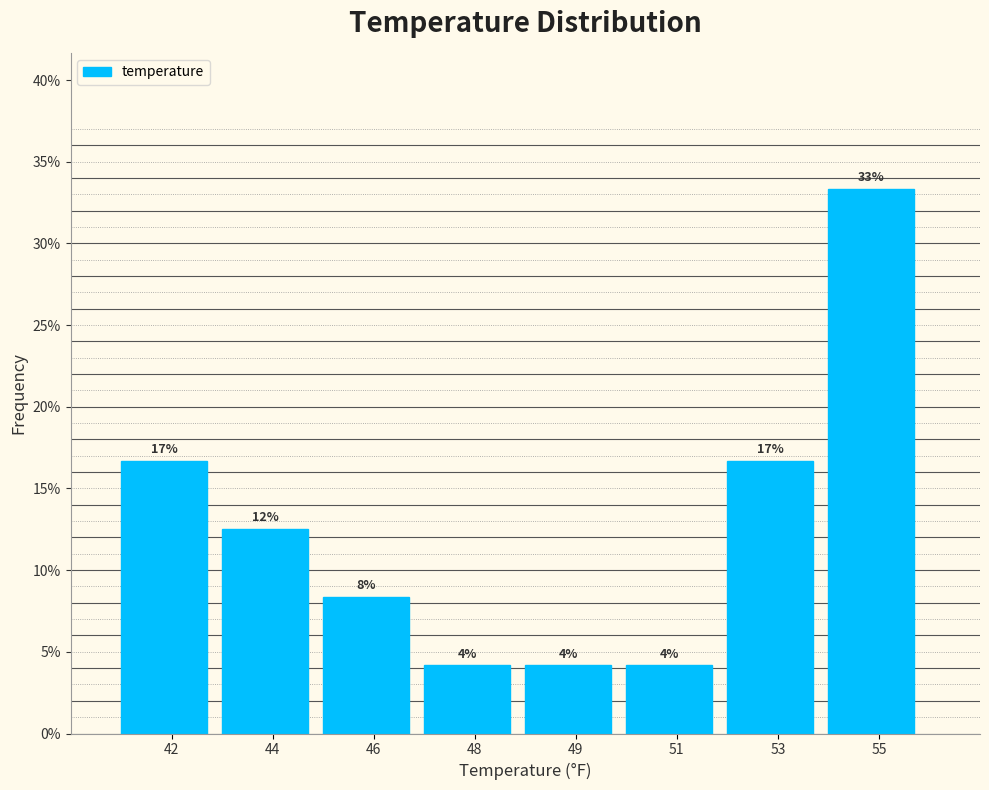

Does the chart contain any negative values?

No